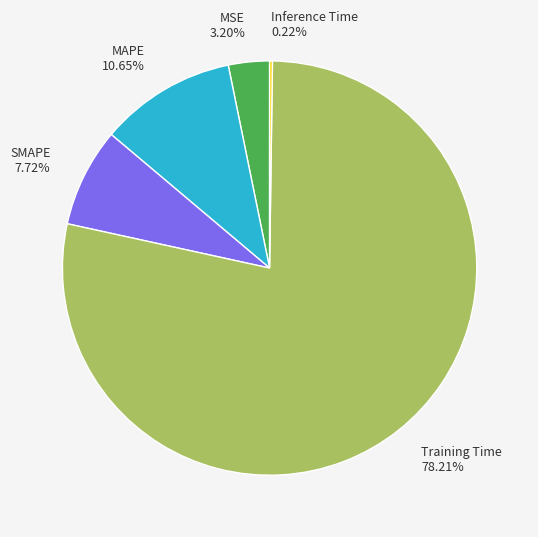

To the nearest percent, what portion does Training Time represent?

78%